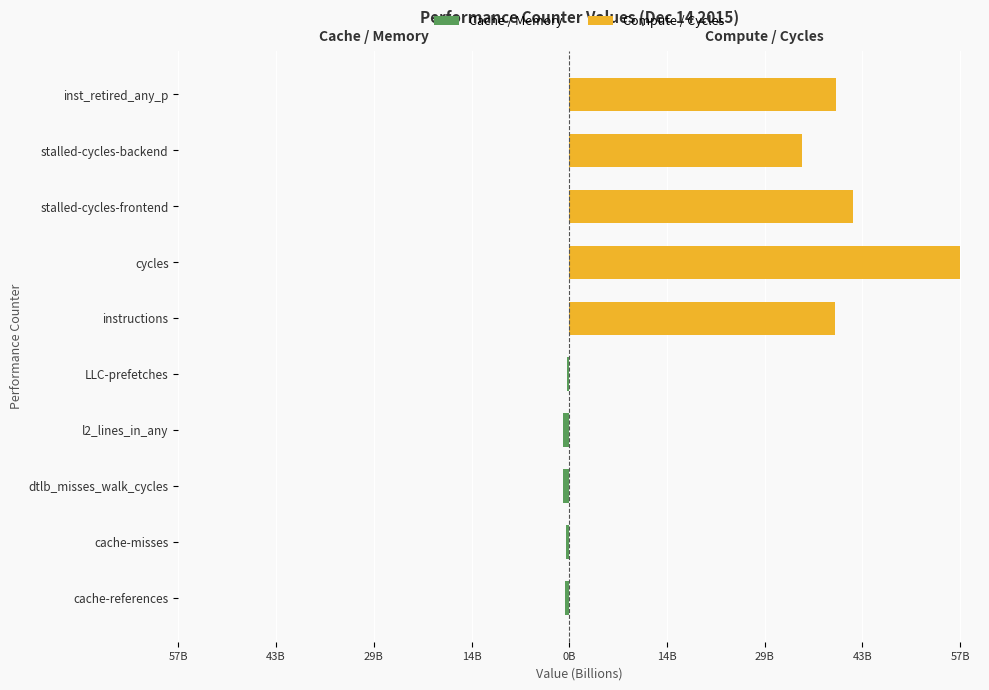

What is the maximum value for Compute / Cycles?

57.2